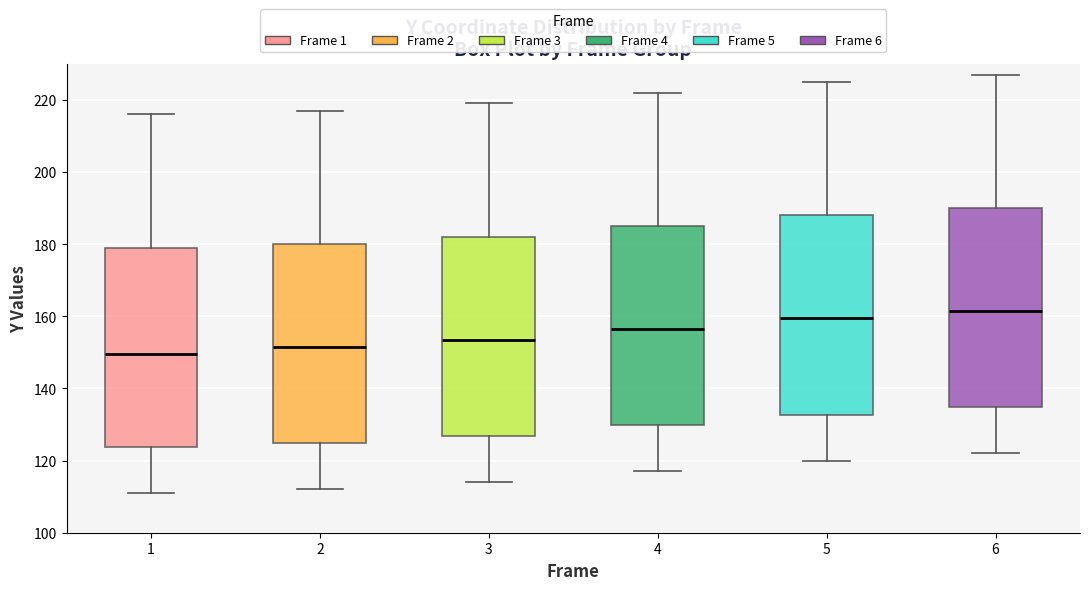

Which box has the lowest median line?

1